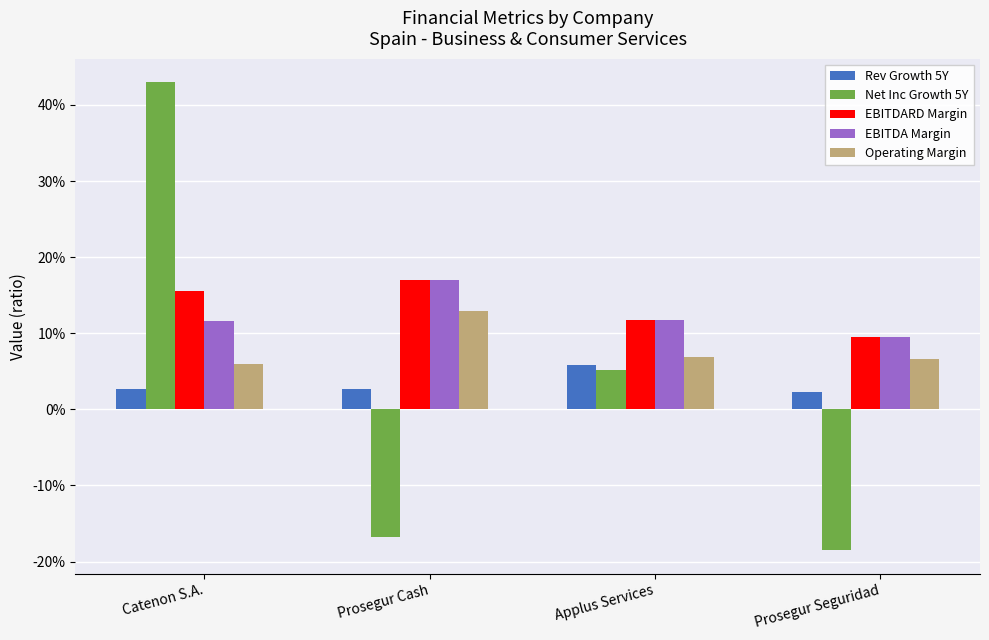

What are all the series names shown in the legend?

Rev Growth 5Y, Net Inc Growth 5Y, EBITDARD Margin, EBITDA Margin, Operating Margin